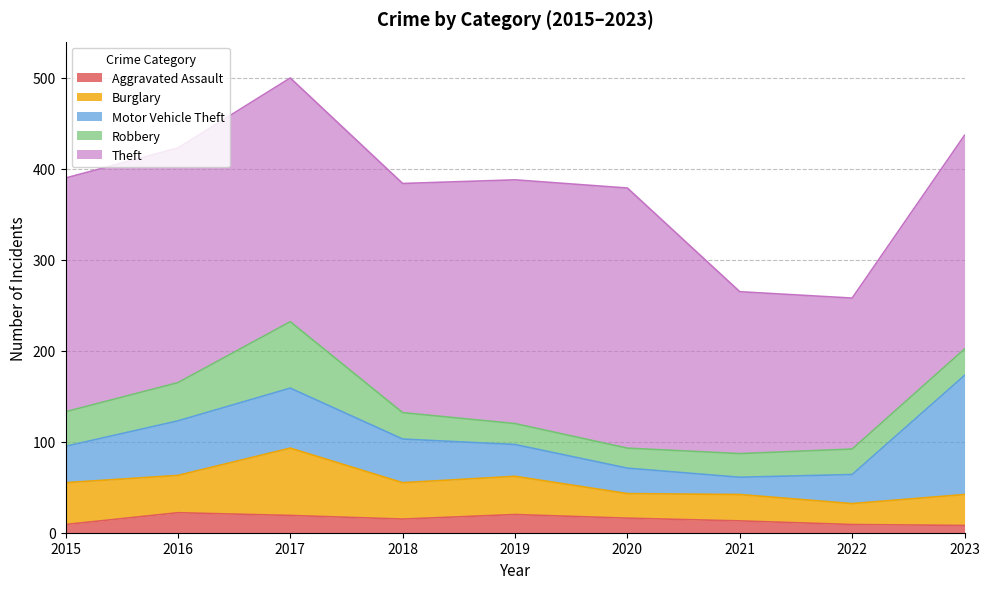

True or false: Aggravated Assault and Motor Vehicle Theft intersect in this chart.

False